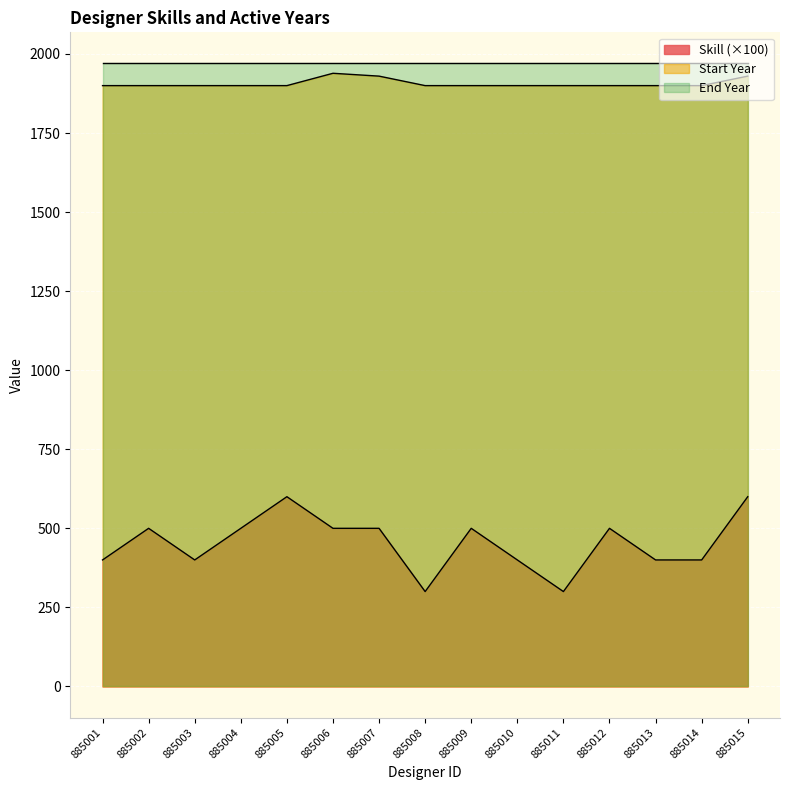

Rank the categories by Skill value from lowest to highest.

885008, 885011, 885001, 885003, 885010, 885013, 885014, 885002, 885004, 885006, 885007, 885009, 885012, 885005, 885015